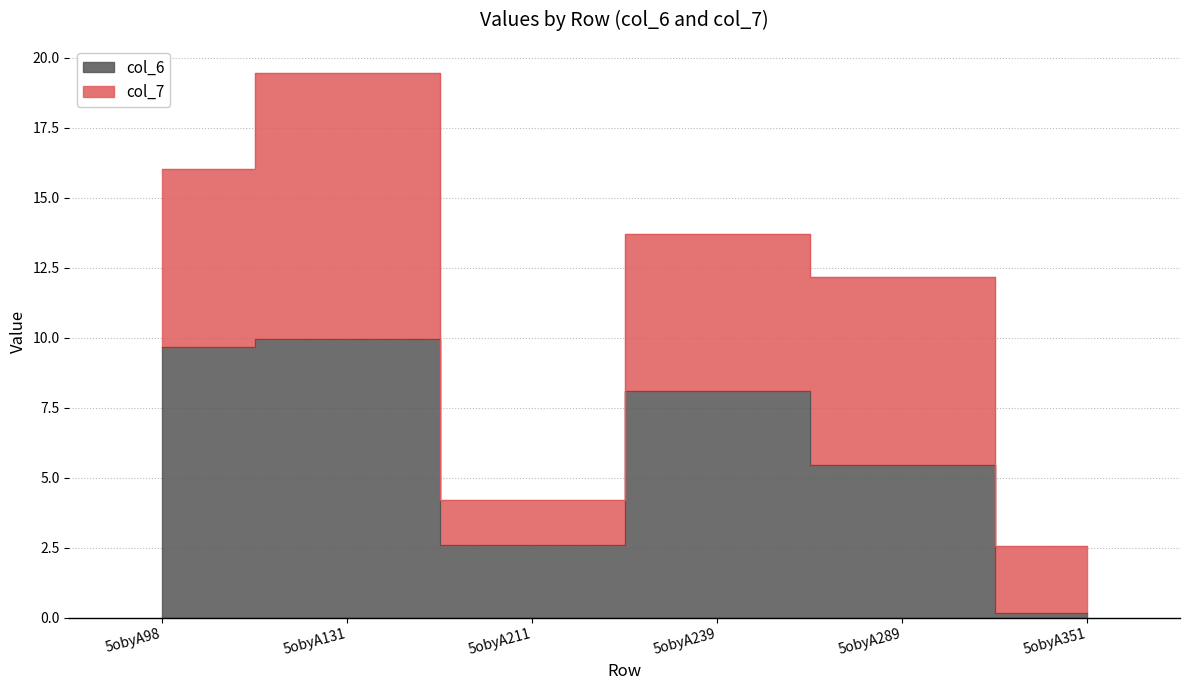

What is the difference between the maximum and minimum values?

9.8